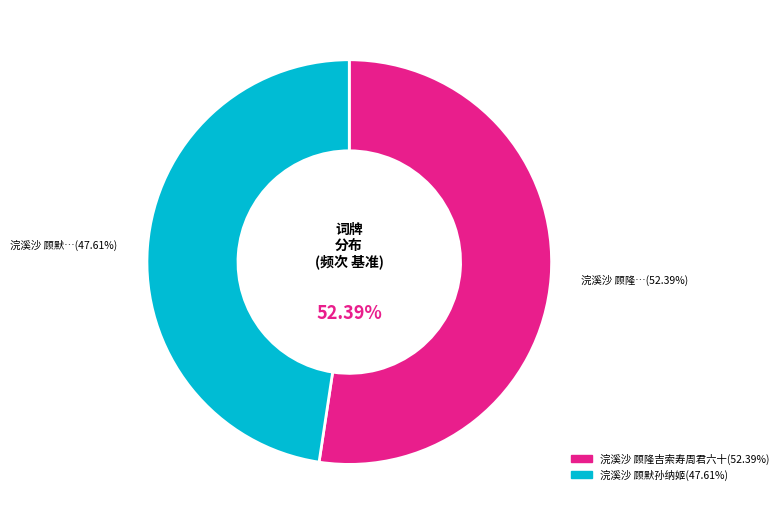

What is the ratio of the value at 浣溪沙 顾隆吉索寿周君六十 to the value at 浣溪沙 顾默孙纳姬?

1.1